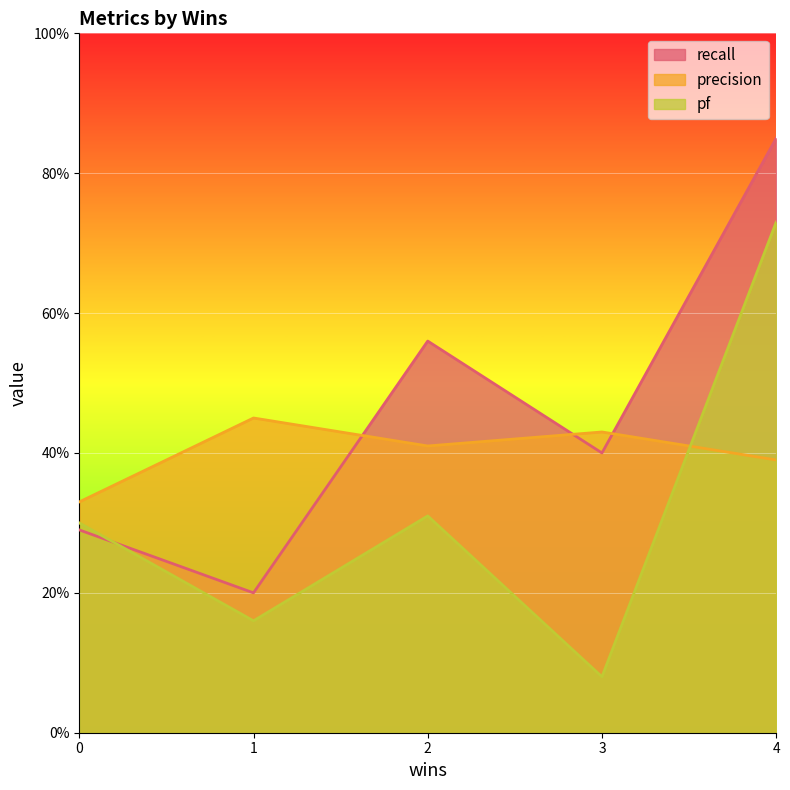

How many times do recall and precision cross each other?

3